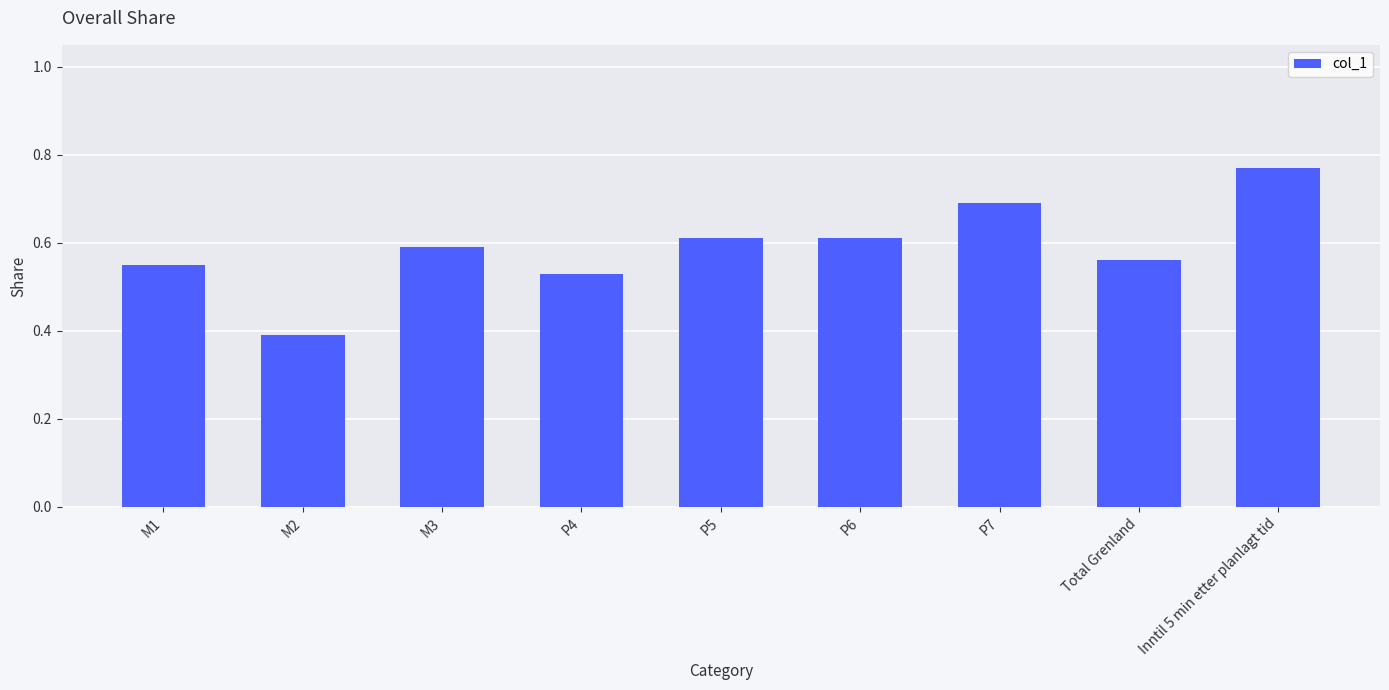

Does the chart contain stacked bars?

No